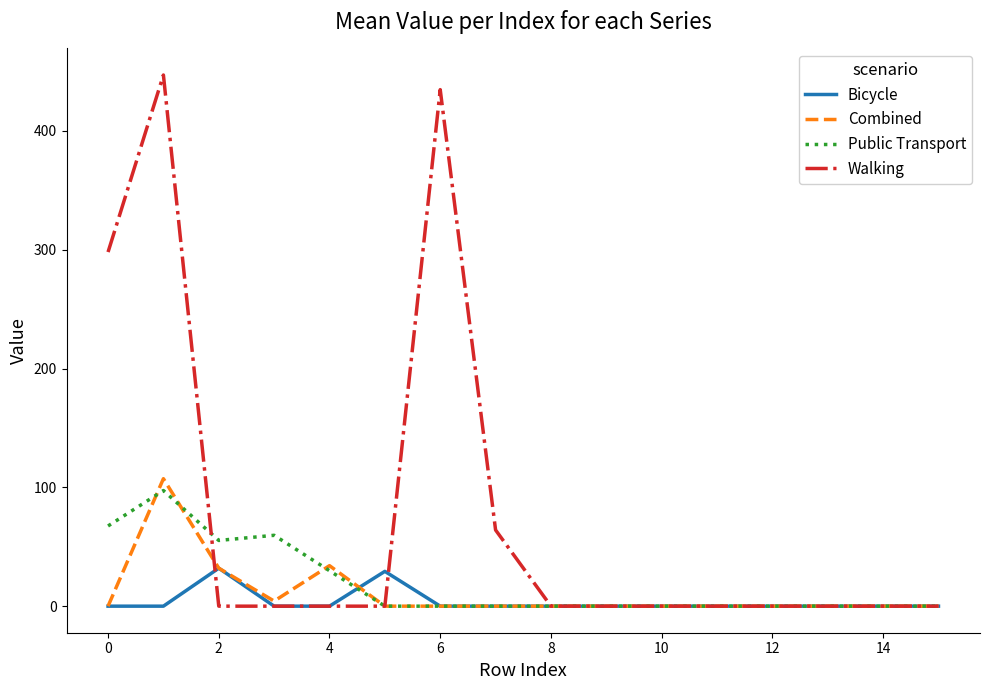

Reading right to left, extract all data points from this chart.

Bicycle: 0.0	0.0	0.0	0.0	0.0	0.0	0.0	0.0	0.0	0.0	29.3	0.0	0.0	32.0	0.0	0.0
Combined: 0.0	0.0	0.0	0.0	0.0	0.0	0.0	0.0	0.0	0.0	0.0	34.1	4.3	32.0	107.3	0.0
Public Transport: 0.0	0.0	0.0	0.0	0.0	0.0	0.0	0.0	0.0	0.0	0.0	29.8	59.6	55.3	97.3	67.5
Walking: 0.0	0.0	0.0	0.0	0.0	0.0	0.0	0.0	64.1	434.7	0.0	0.0	0.0	0.0	447.0	298.0